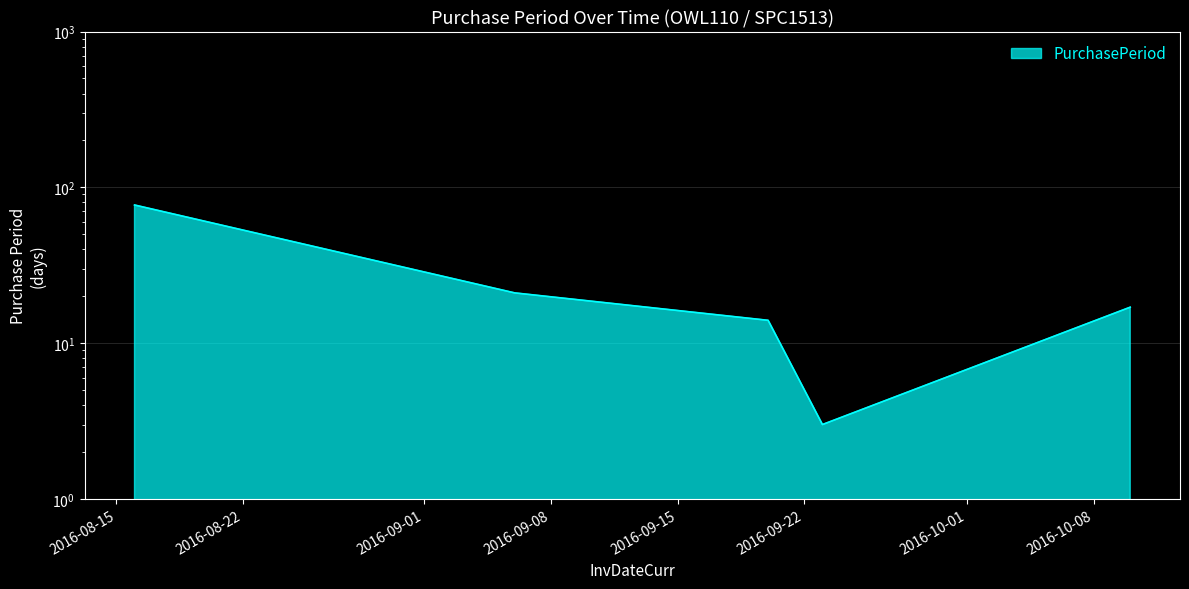

At which category does the chart reach its peak across all series?

2016-08-16